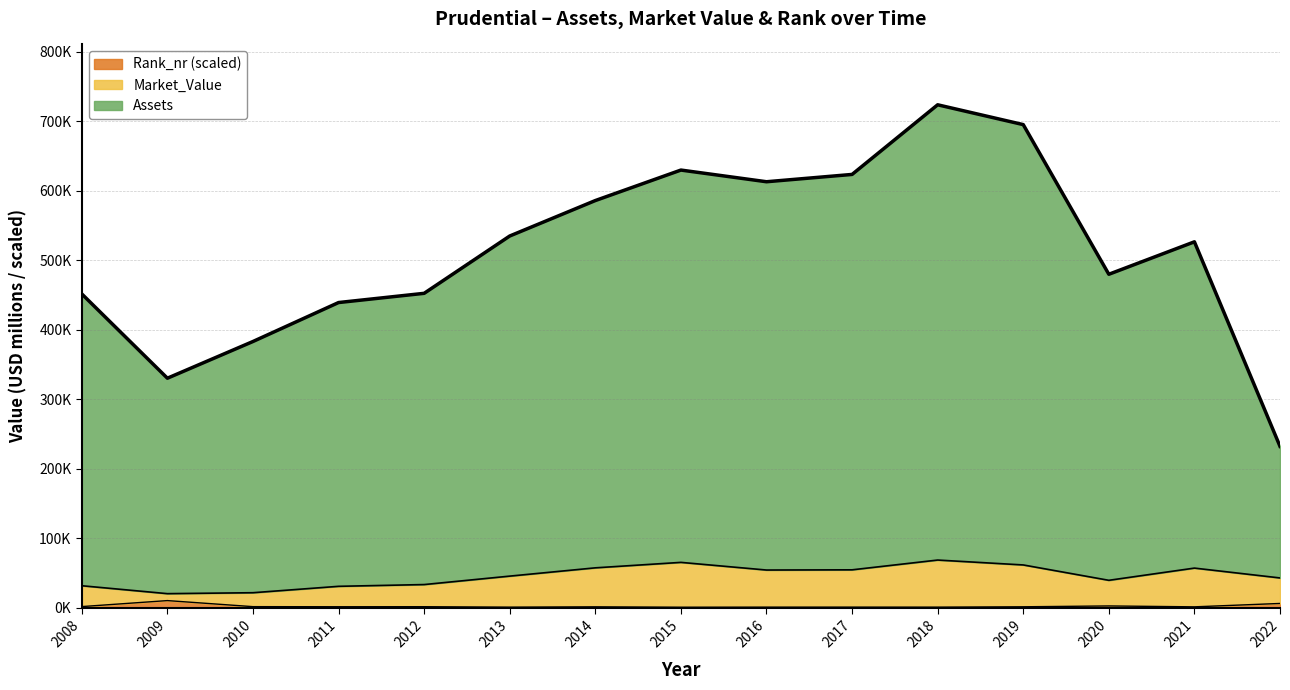

Reading left to right, transcribe all the data shown in this chart.

Assets: 451421.8	330153.4	382992.3	439040.2	452301.2	534785.8	585793.4	629658.1	612858.9	623380.3	723587.9	695069.3	479711.8	526418.0	232102.8
Market_Value: 31531.8	20143.4	21492.3	30701.2	33227.2	45379.8	57294.4	65152.1	54129.9	54429.3	68493.9	61452.3	39353.8	56916.0	42753.8
Rank_nr: 1531.8	10163.4	1442.3	1308.2	1375.2	726.8	1196.4	626.1	737.9	760.3	737.9	1252.3	2459.8	1174.0	6048.8